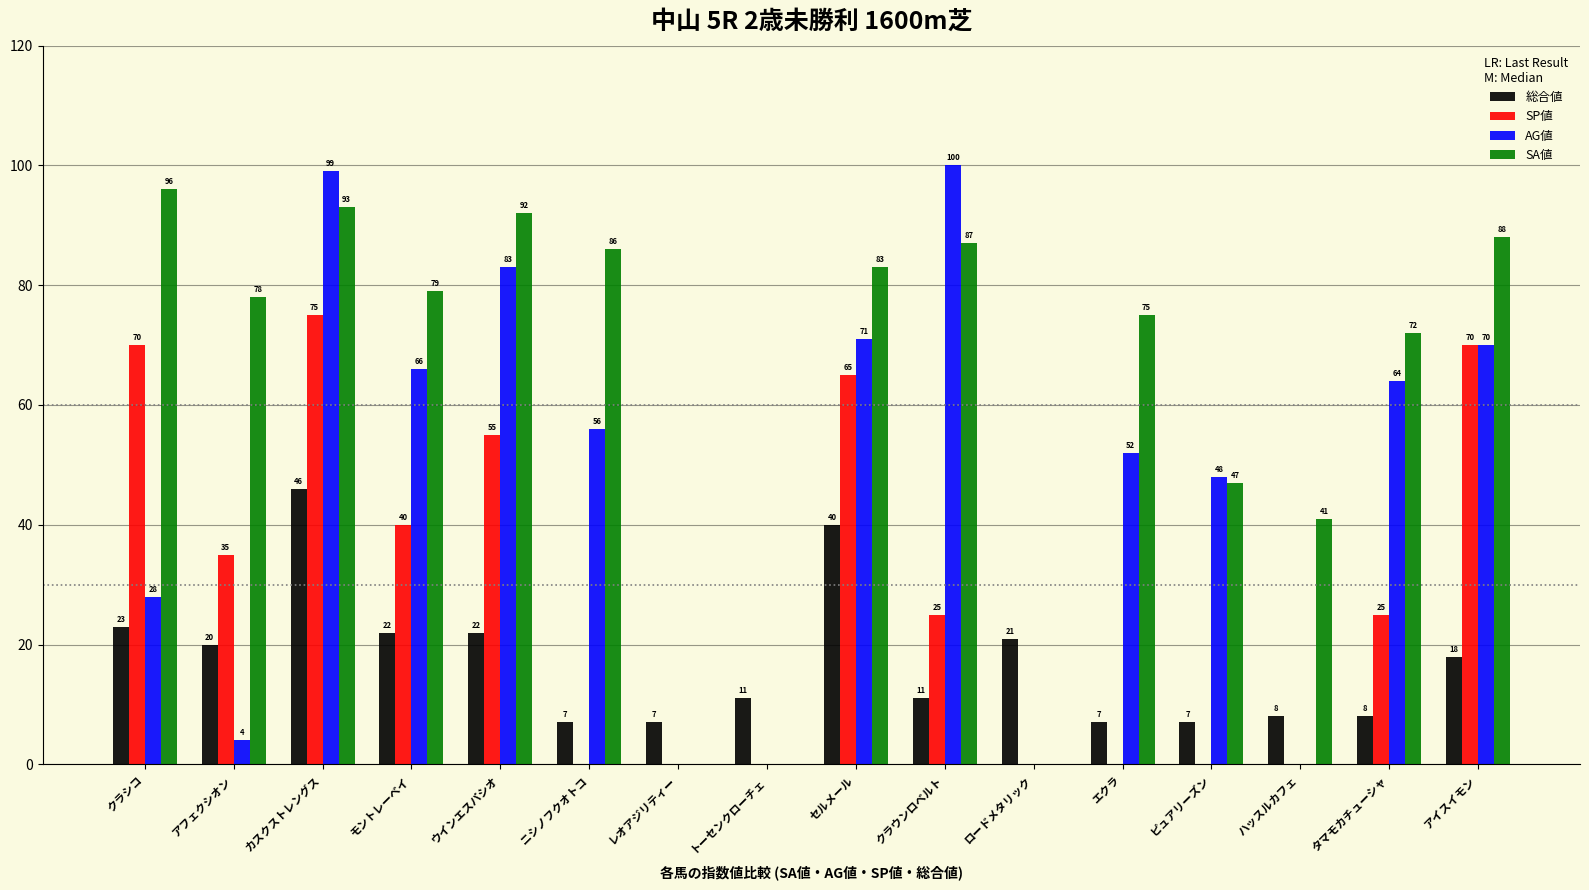

Between アフェクシオン and ロードメタリック, which series saw the biggest shift?

SA値